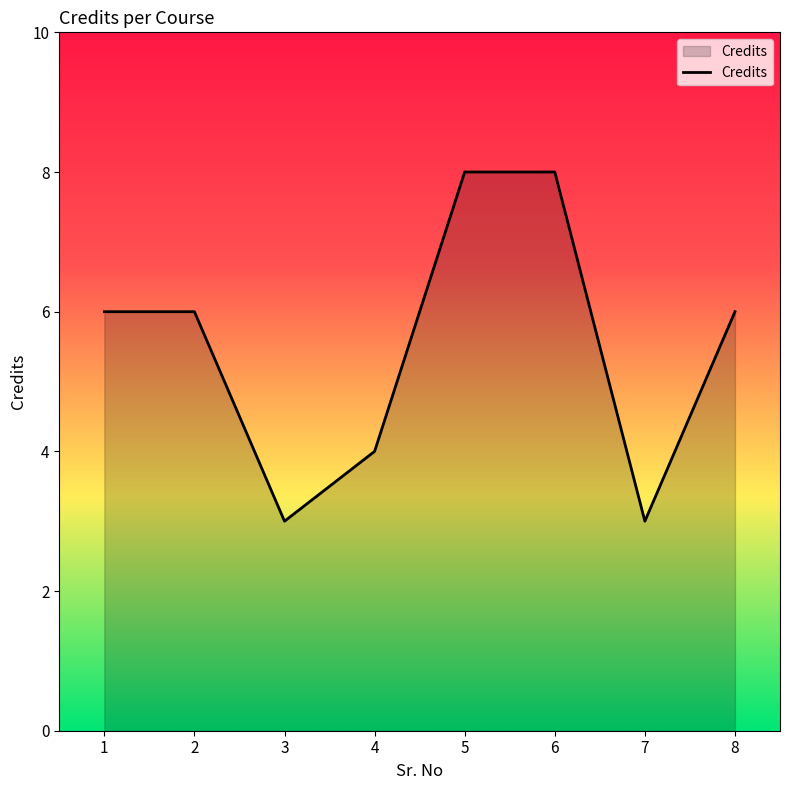

The value at 2 is 6. True or false?

True